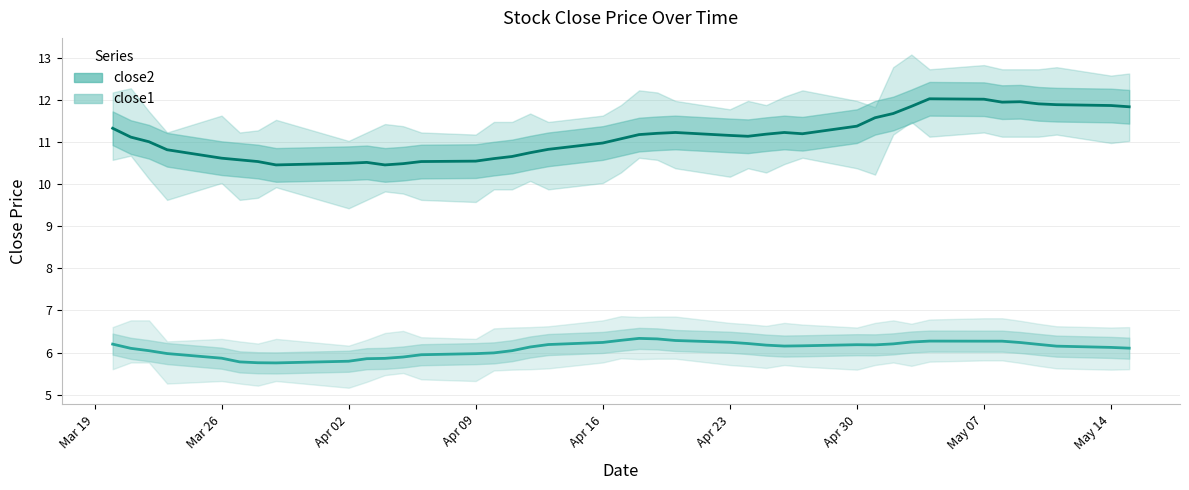

Which series has the largest total across all categories?

close2